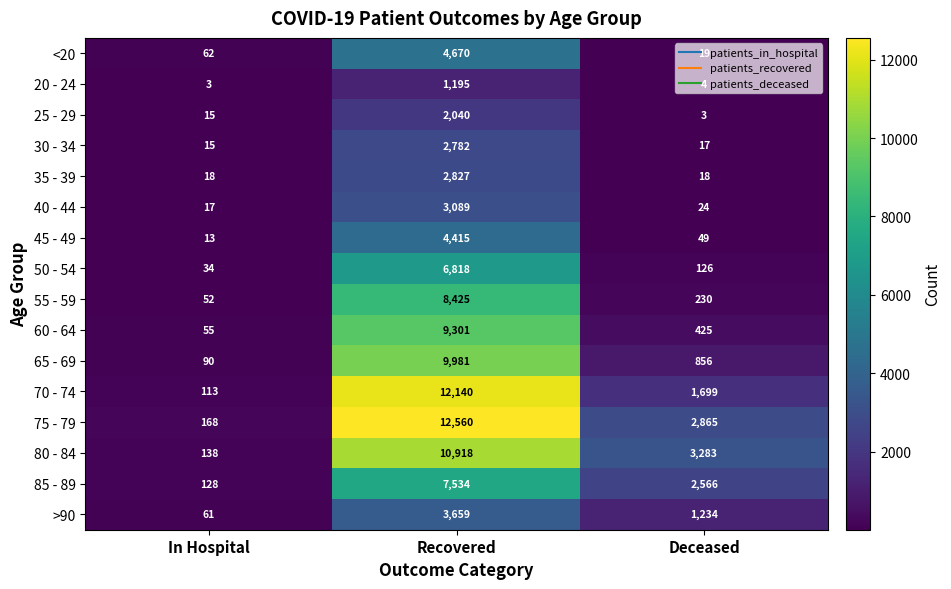

The 45 - 49 series shows 4415 at Recovered. True or false?

True